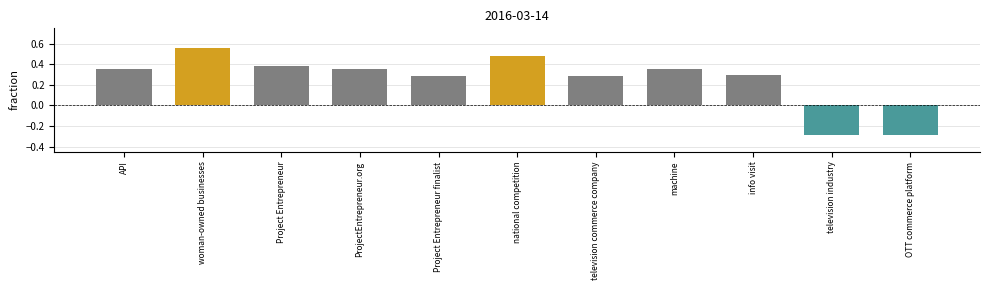

What is the change in value from machine to OTT commerce platform?

-0.6